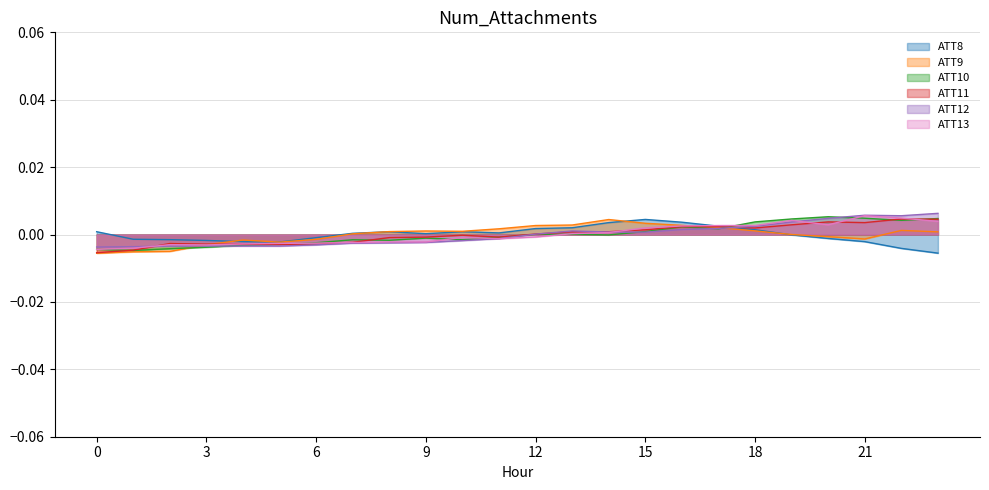

Is the value of ATT10 at 18 greater than the value of ATT12 at 6?

Yes